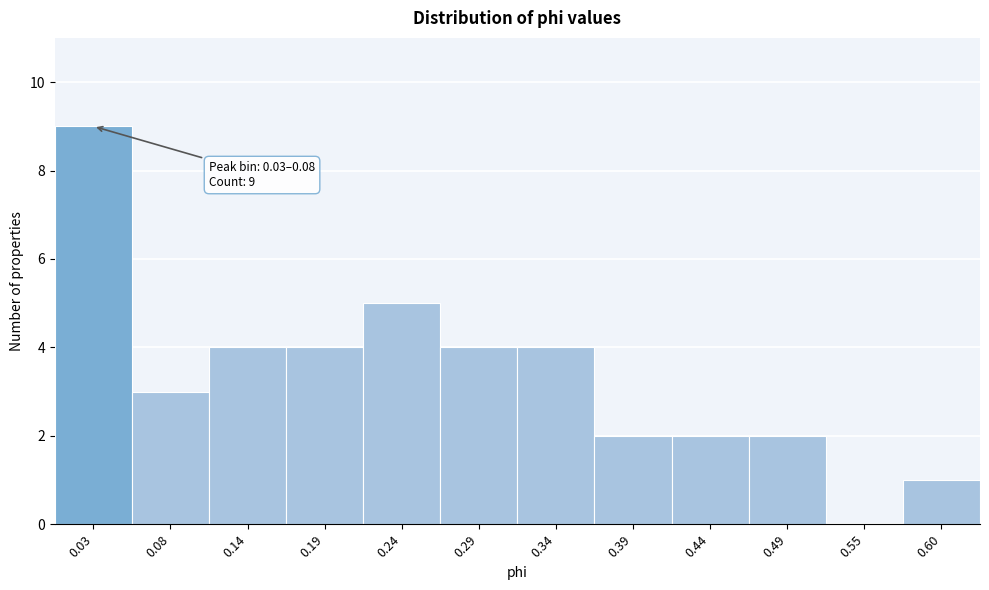

Reading left to right, list all the values displayed in this chart.

0.03=9	0.08=3	0.14=4	0.19=4	0.24=5	0.29=4	0.34=4	0.39=2	0.44=2	0.49=2	0.55=0	0.60=1